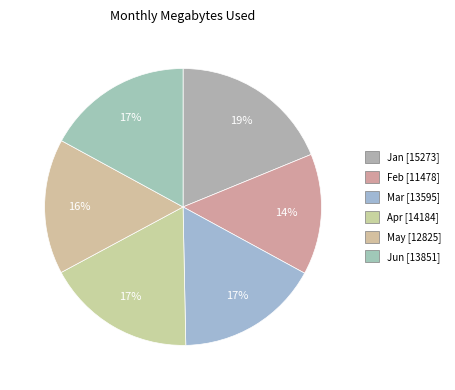

How many slices are in this pie chart?

6